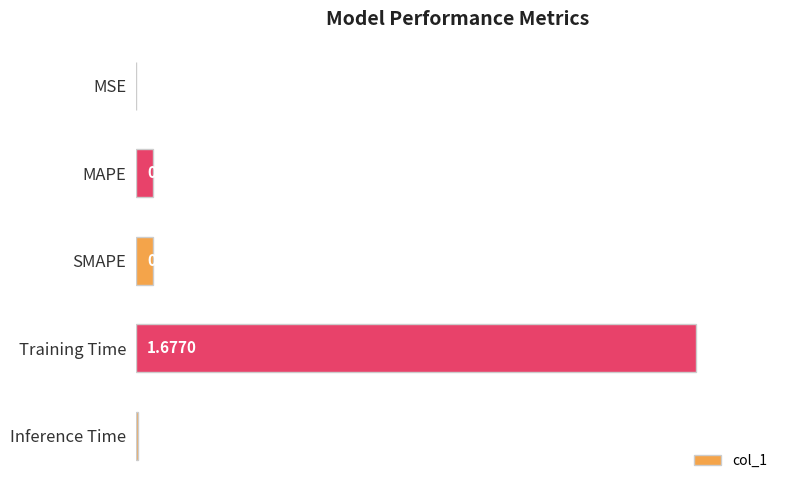

Where is the data nearest to the value 0?

MSE